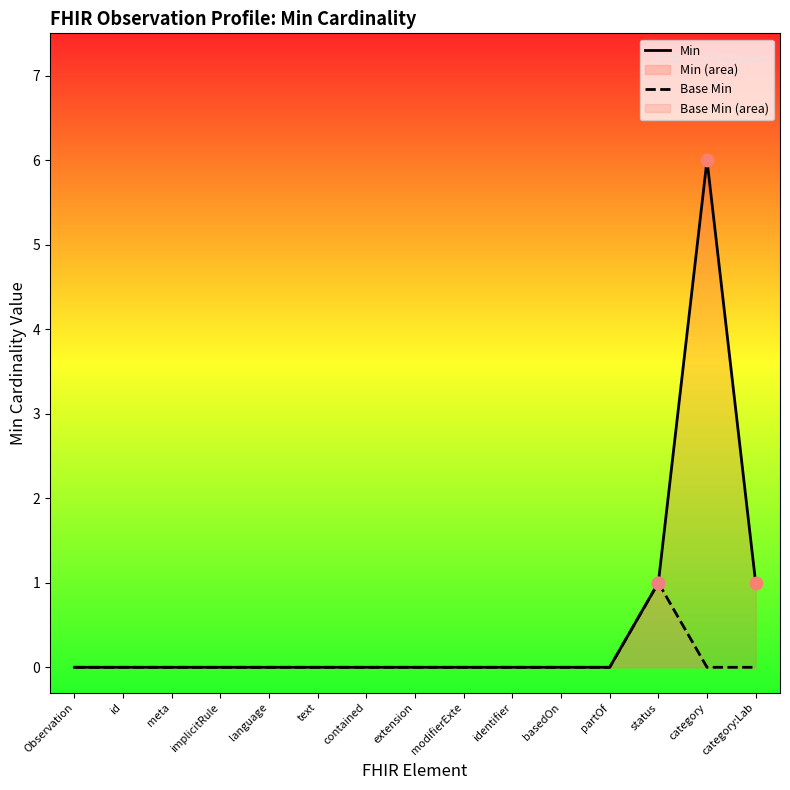

Which series has the largest Y range (max minus min)?

Min